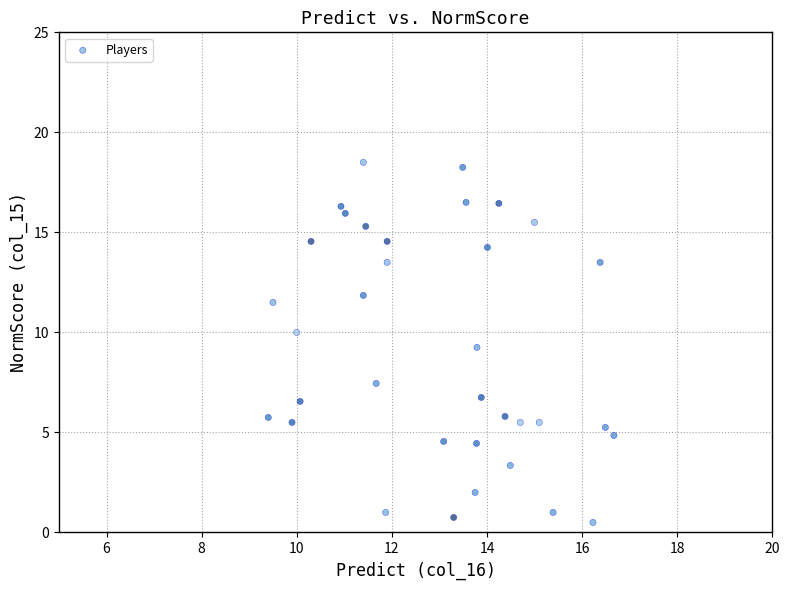

What is the range of Y values (max minus min)?

18.0